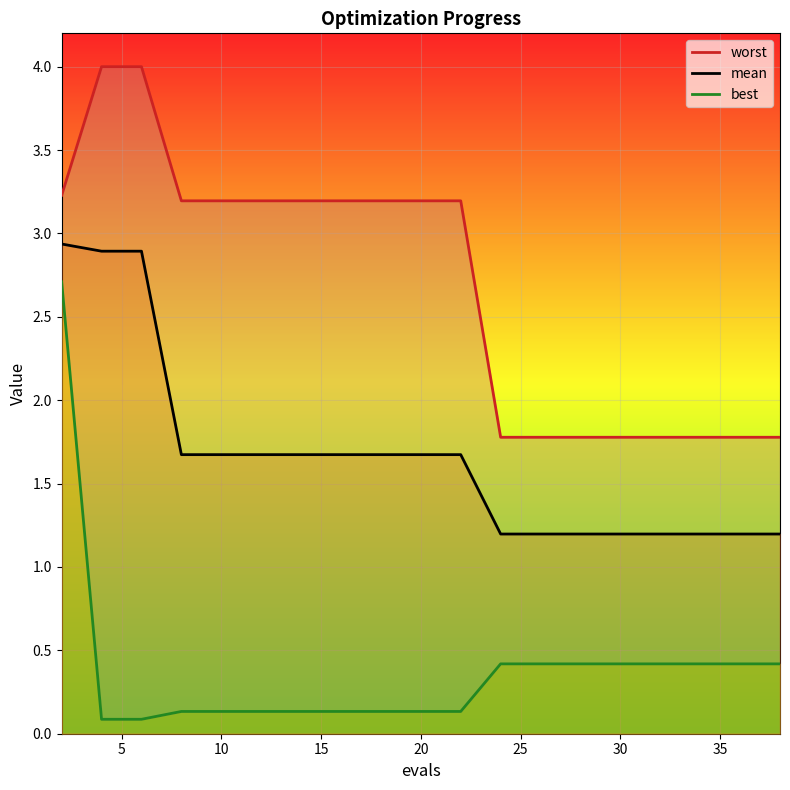

True or false: worst and best cross at least once.

False